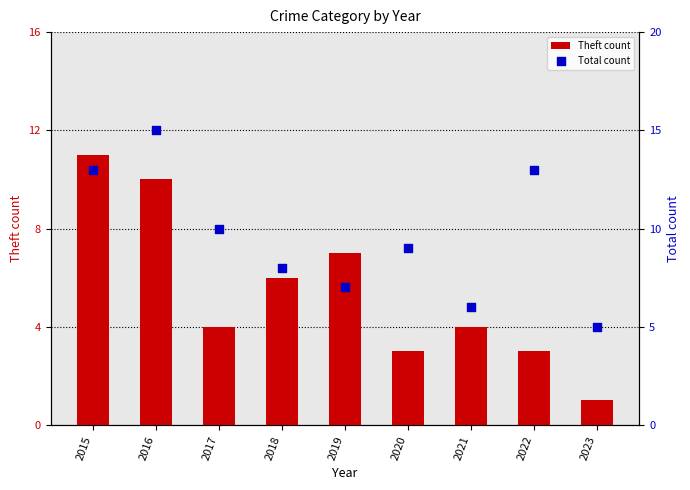

At which category is the sum across all series the highest?

2016